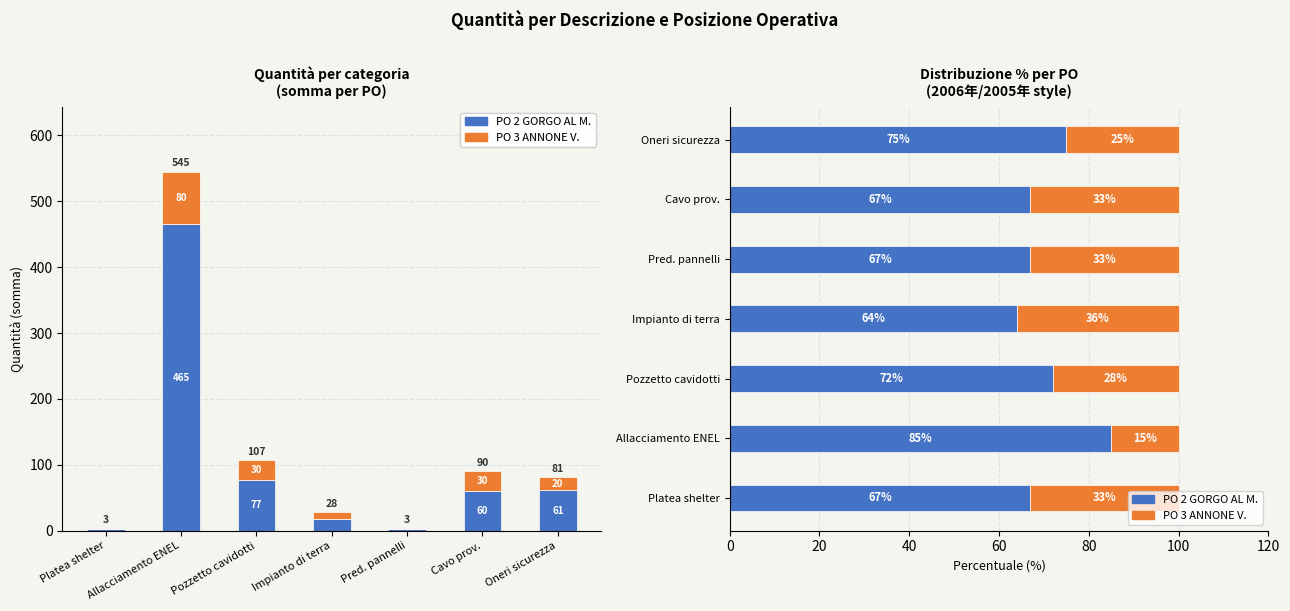

How many series are shown in this chart?

2